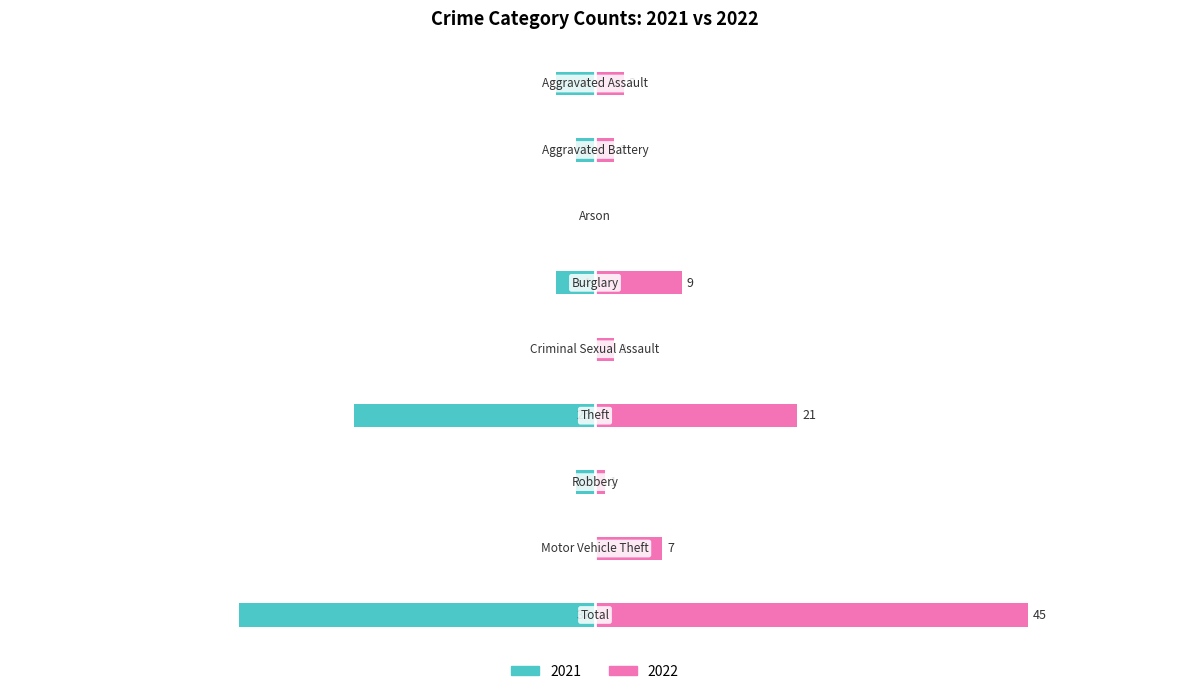

What is the value of the 2022 bar at the 6th from the left?

21